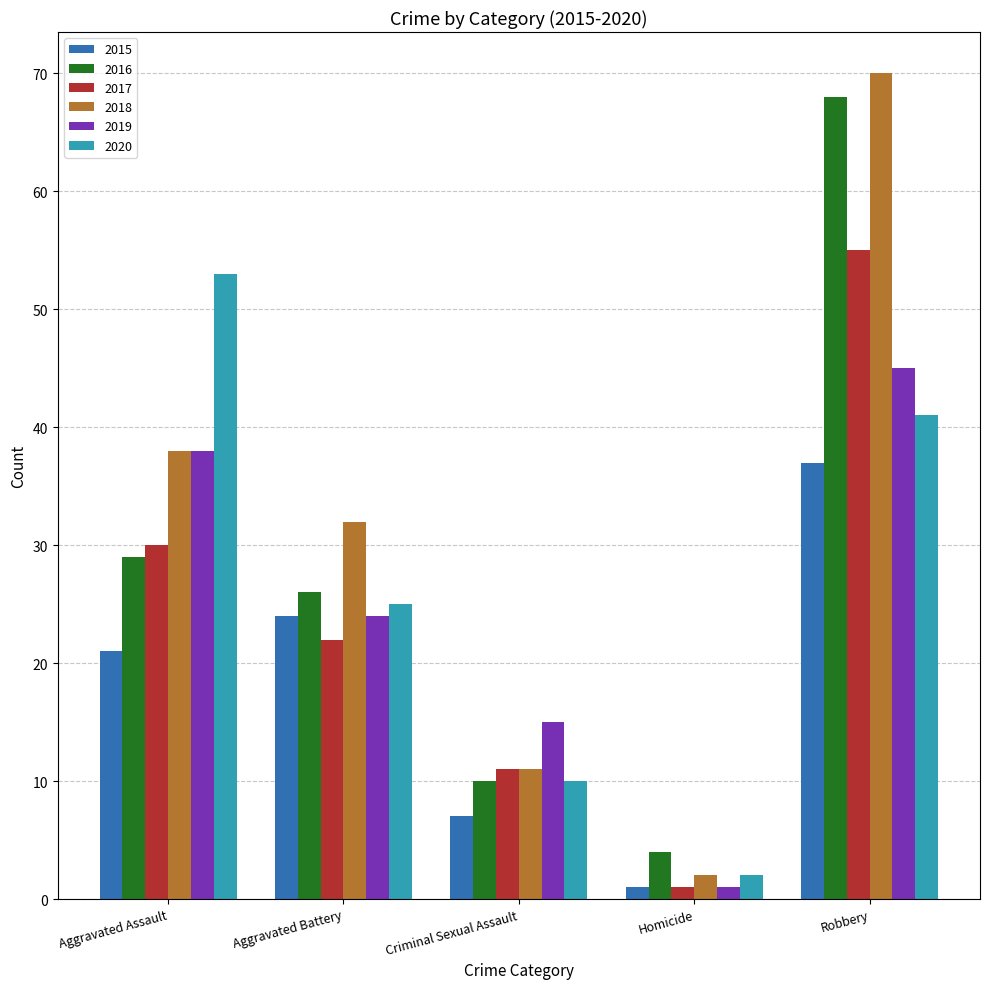

What is the approximate value of 2017 at Robbery?

55